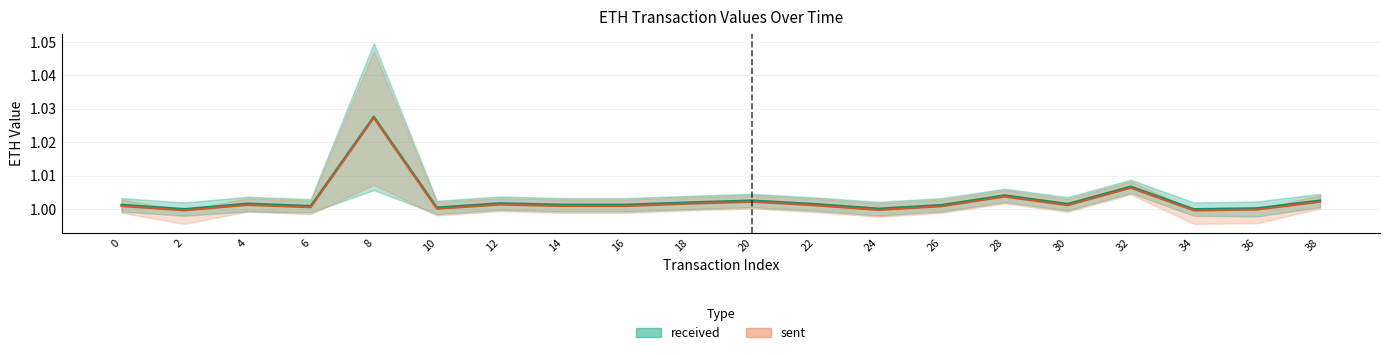

Which series has the widest spread of values?

sent